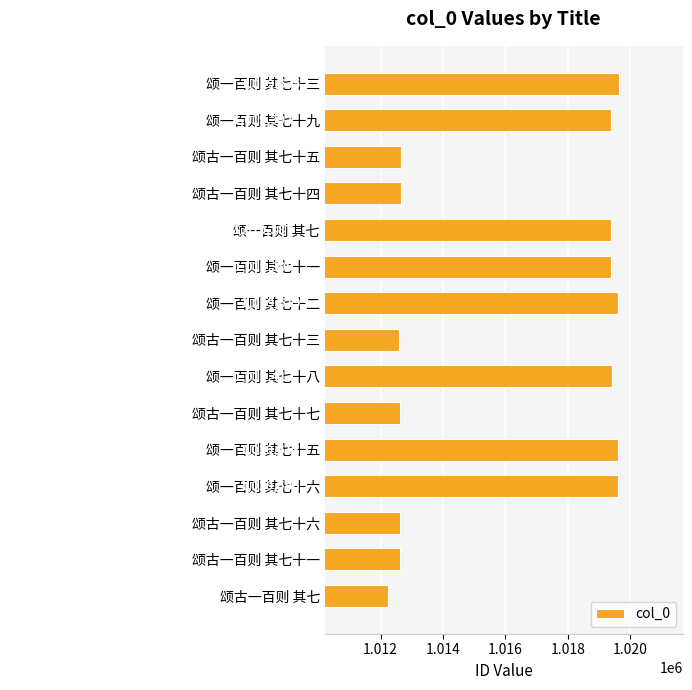

The chart shows a value of 642459 at 颂一百则 其七十二. True or false?

False